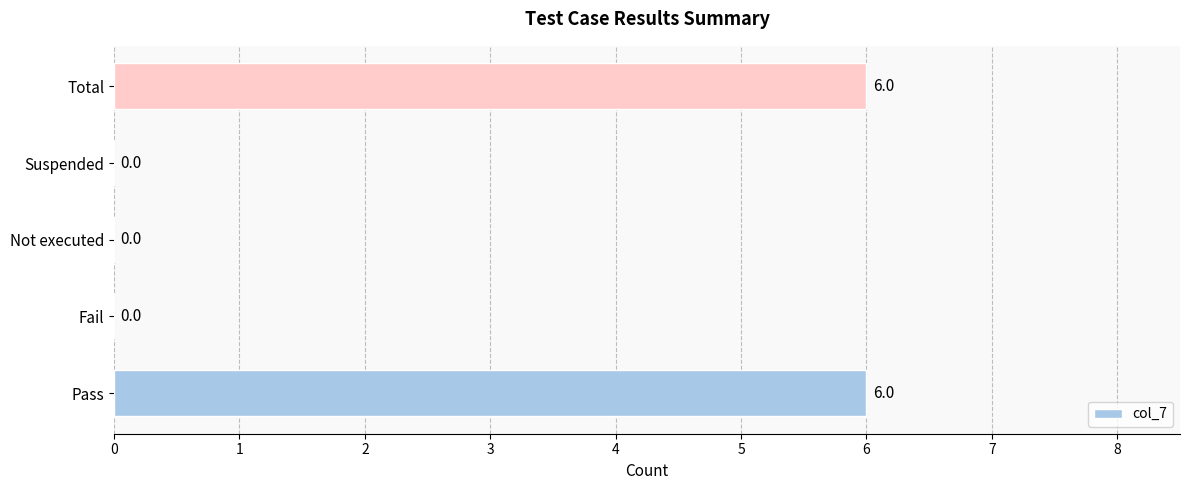

What is the sum of all values?

12